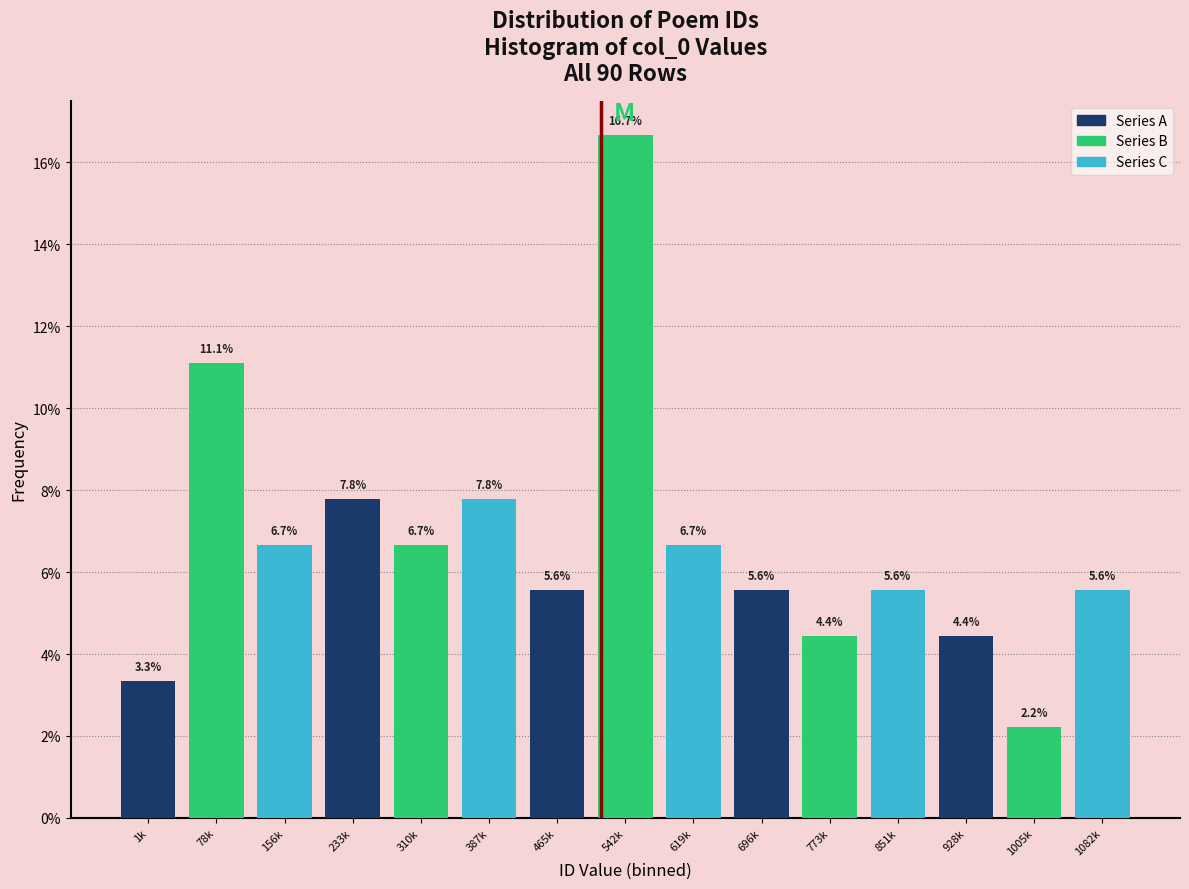

Reading right to left, transcribe all the data shown in this chart.

5.6	2.2	4.4	5.6	4.4	5.6	6.7	16.7	5.6	7.8	6.7	7.8	6.7	11.1	3.3